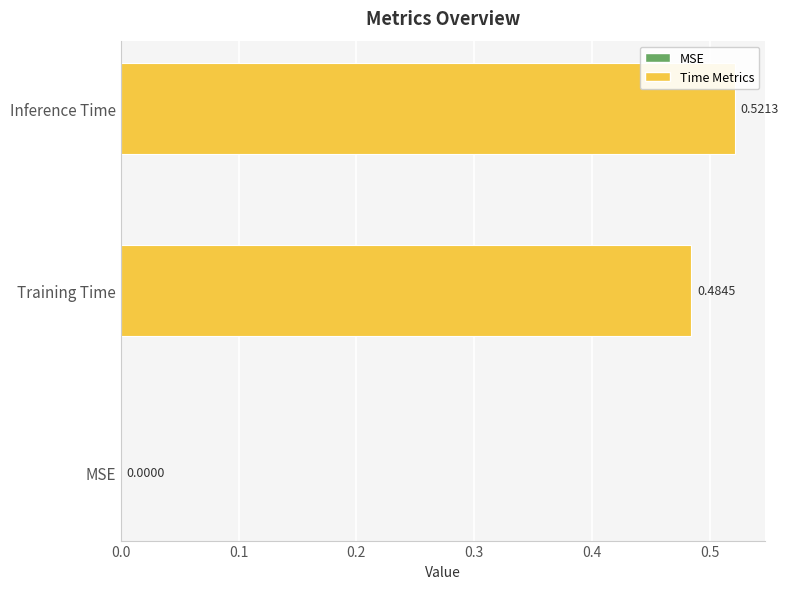

Are the bars grouped side by side (vs. stacked)?

No